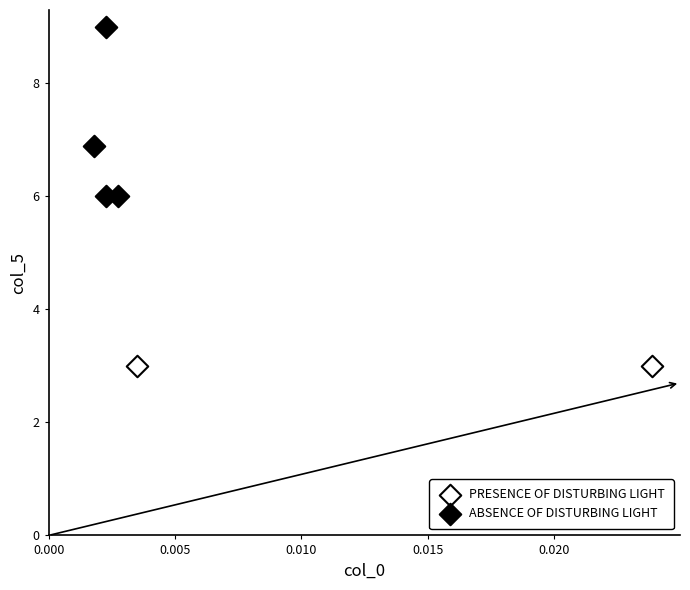

Which series reaches the maximum Y coordinate?

ABSENCE OF DISTURBING LIGHT